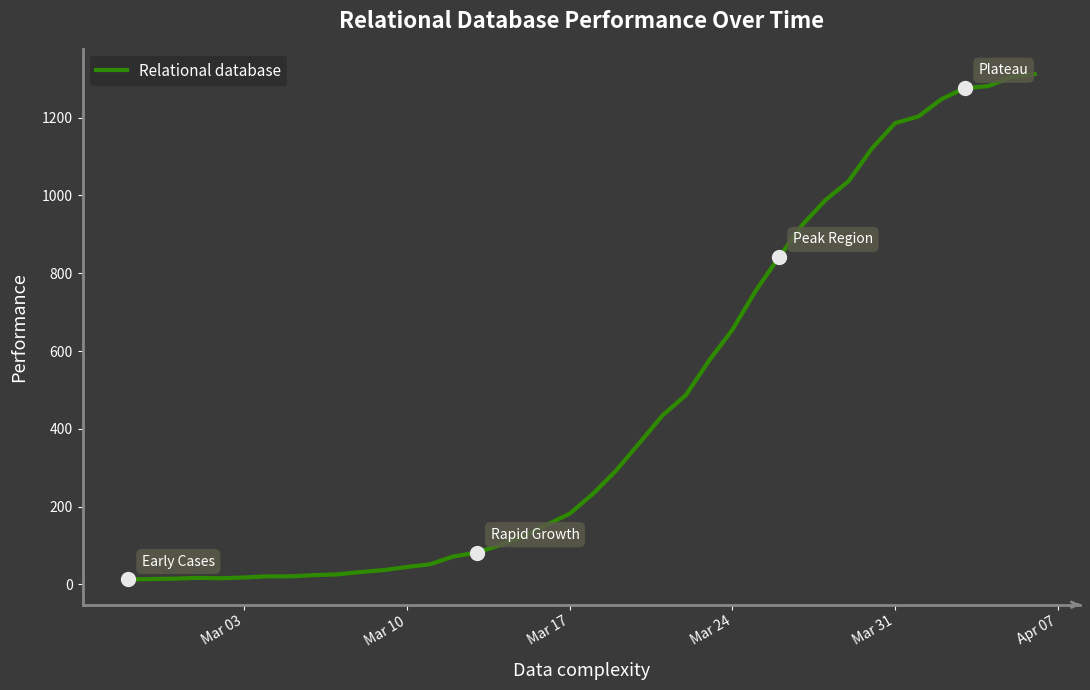

How many values are below 233?

20